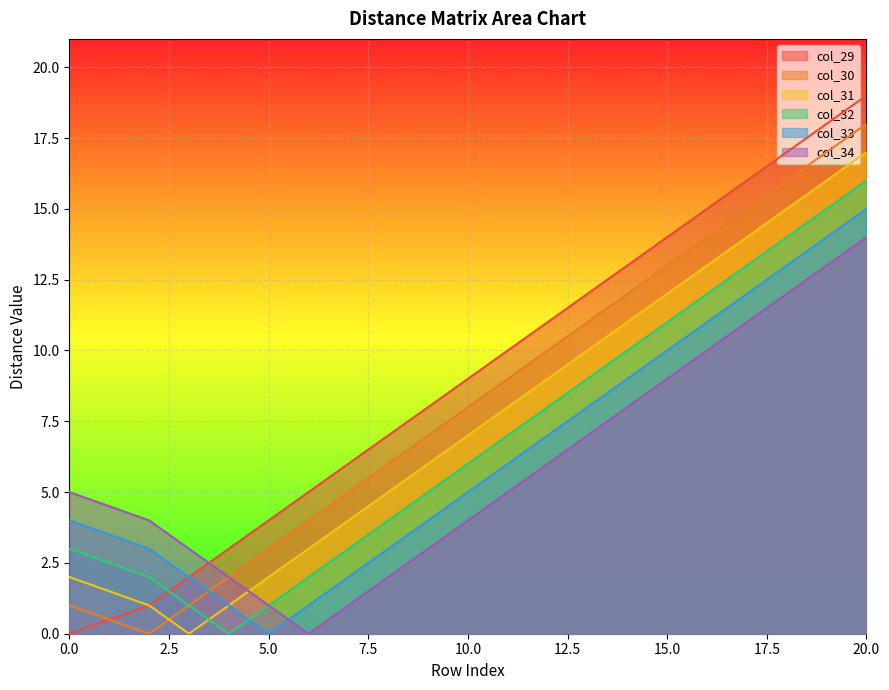

How many data points in col_29 are less than 10?

10